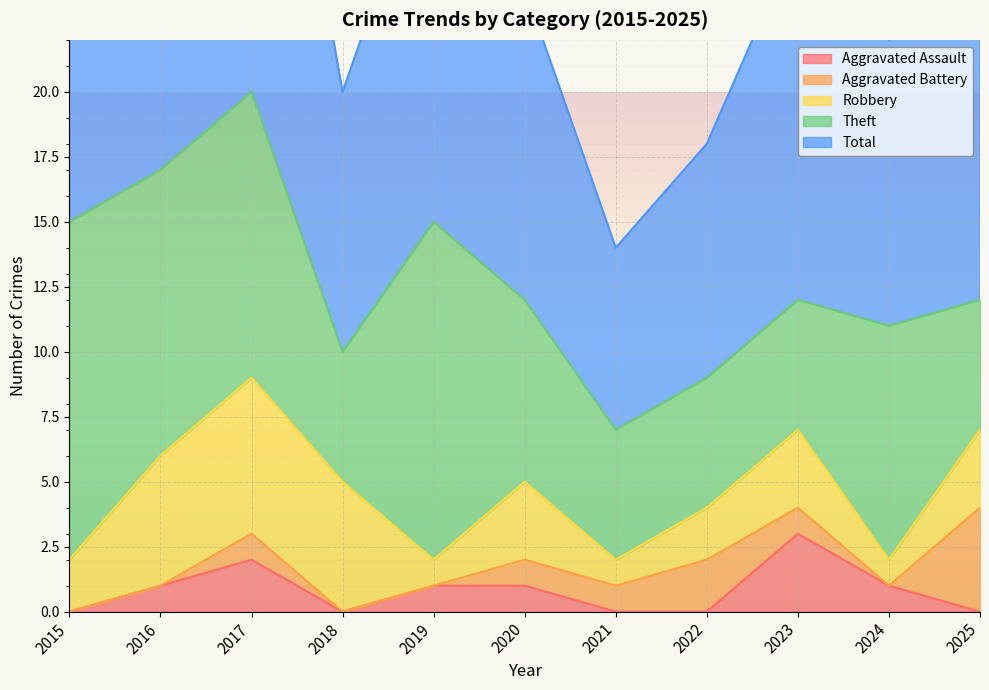

Which series has the largest range (max minus min)?

Total